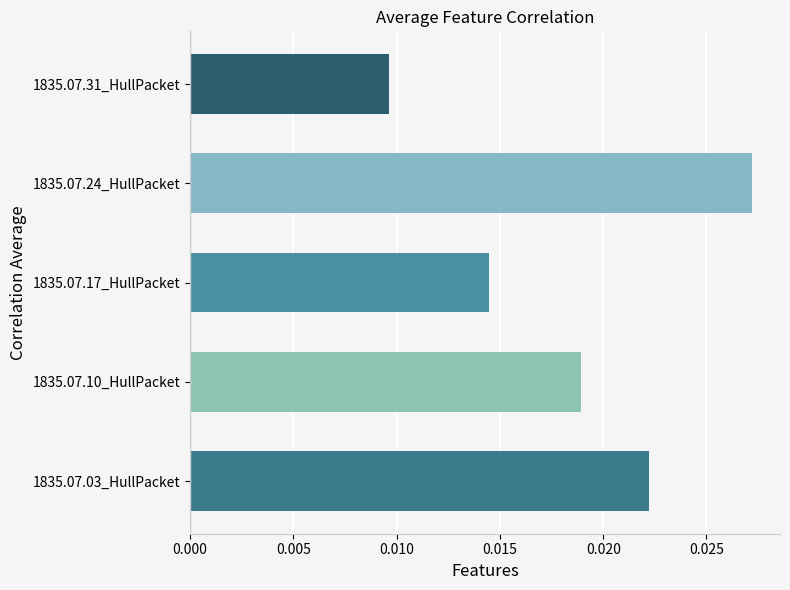

Which category has the lowest value across all series?

1835.07.31_HullPacket